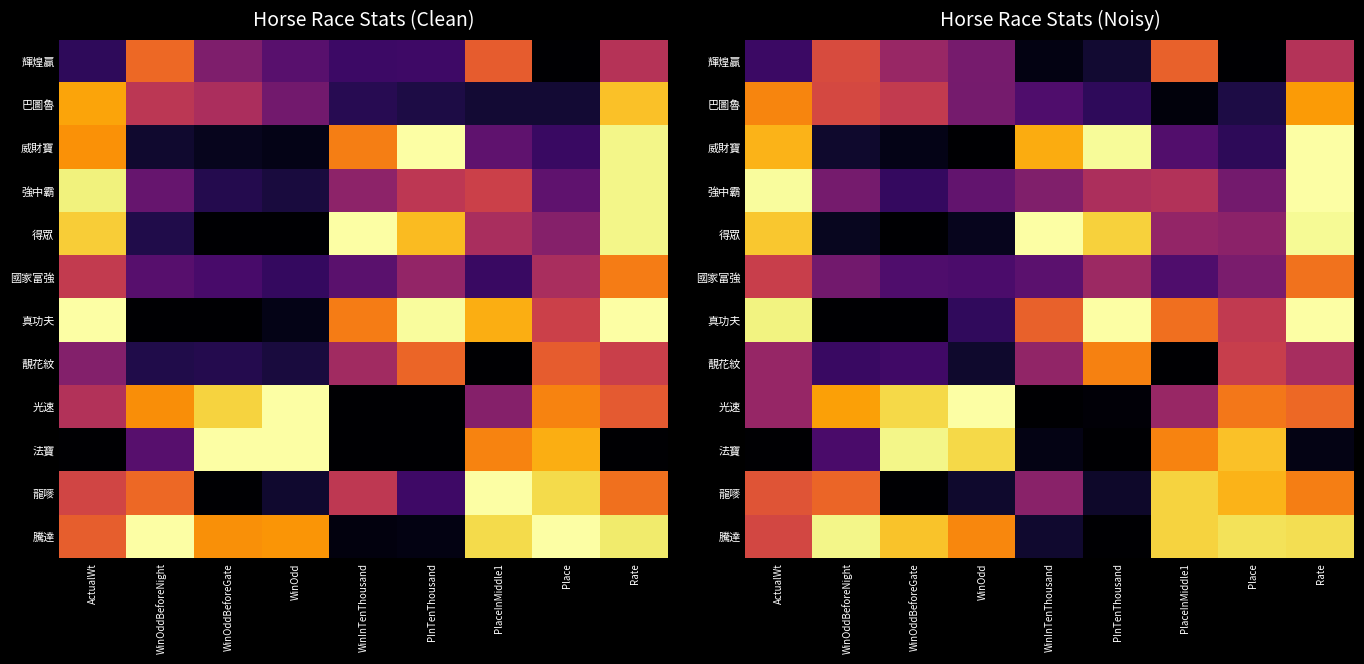

Is the value of 龍嘜 at ActualWt greater than the value of 光速 at WinInTenThousand?

Yes